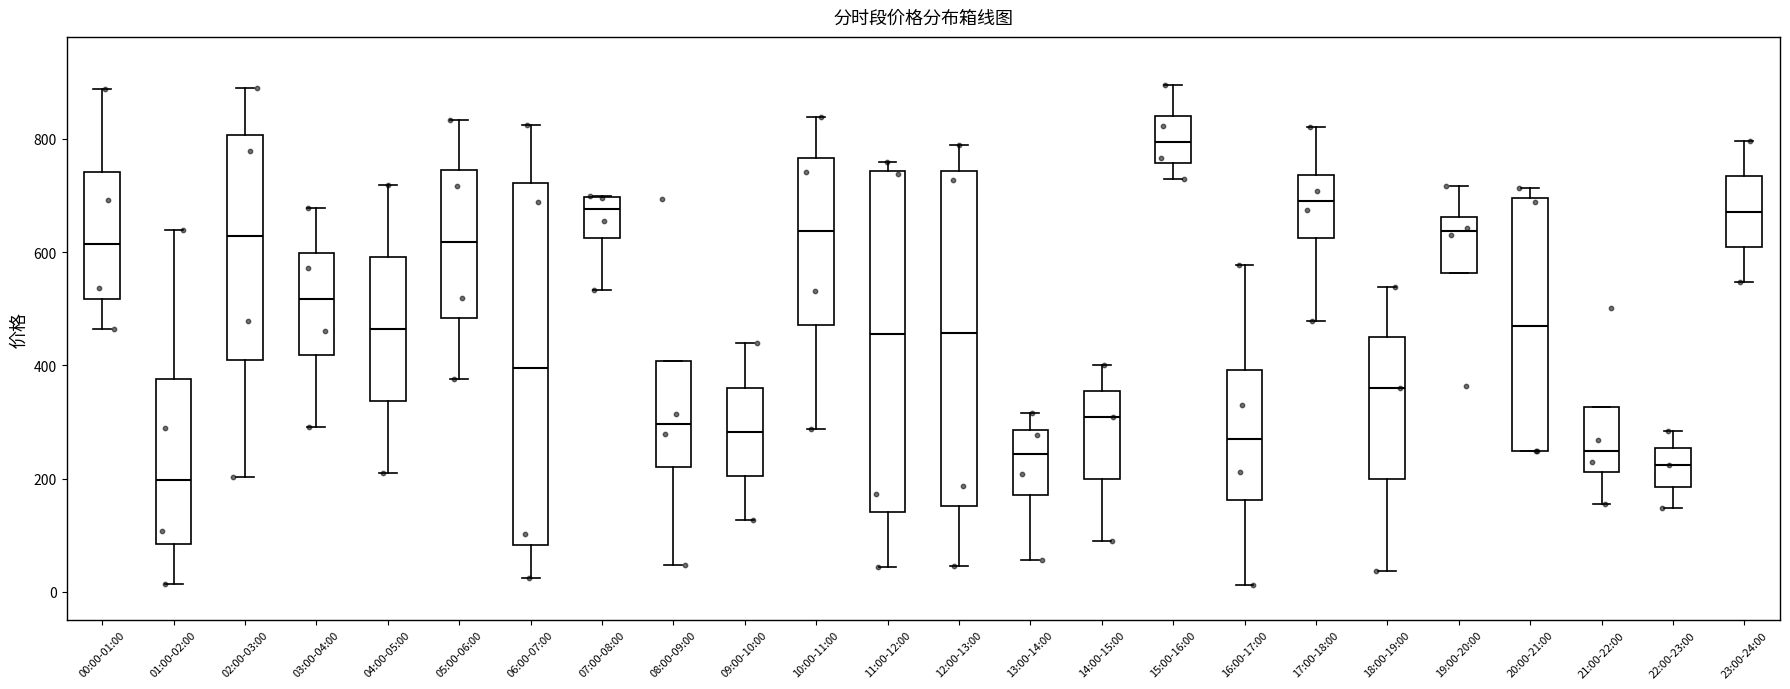

Reading left to right, transcribe this box plot: for each box, give where its median line is, the range the box spans, and where its two whiskers end, as read against the y-axis. The values are not printed on the chart, so give them approximately, as read against the axis.

00:00-01:00: median 620, box 520 to 740, whiskers 460 to 880
01:00-02:00: median 200, box 80 to 380, whiskers 20 to 640
02:00-03:00: median 620, box 400 to 800, whiskers 200 to 880
03:00-04:00: median 520, box 420 to 600, whiskers 300 to 680
04:00-05:00: median 460, box 340 to 600, whiskers 200 to 720
05:00-06:00: median 620, box 480 to 740, whiskers 380 to 840
06:00-07:00: median 400, box 80 to 720, whiskers 20 to 820
07:00-08:00: median 680, box 620 to 700, whiskers 540 to 700
08:00-09:00: median 300, box 220 to 400, whiskers 40 to 400
09:00-10:00: median 280, box 200 to 360, whiskers 120 to 440
10:00-11:00: median 640, box 480 to 760, whiskers 280 to 840
11:00-12:00: median 460, box 140 to 740, whiskers 40 to 760
12:00-13:00: median 460, box 160 to 740, whiskers 40 to 780
13:00-14:00: median 240, box 180 to 280, whiskers 60 to 320
14:00-15:00: median 300, box 200 to 360, whiskers 100 to 400
15:00-16:00: median 800, box 760 to 840, whiskers 720 to 900
16:00-17:00: median 280, box 160 to 400, whiskers 20 to 580
17:00-18:00: median 700, box 620 to 740, whiskers 480 to 820
18:00-19:00: median 360, box 200 to 440, whiskers 40 to 540
19:00-20:00: median 640, box 560 to 660, whiskers 560 to 720
20:00-21:00: median 460, box 240 to 700, whiskers 240 to 720
21:00-22:00: median 240, box 220 to 320, whiskers 160 to 320
22:00-23:00: median 220, box 180 to 260, whiskers 140 to 280
23:00-24:00: median 680, box 600 to 740, whiskers 540 to 800